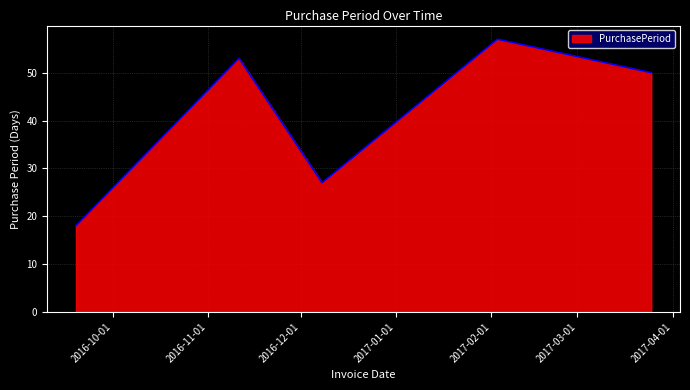

True or false: the data has more than 1 interior local peaks.

True